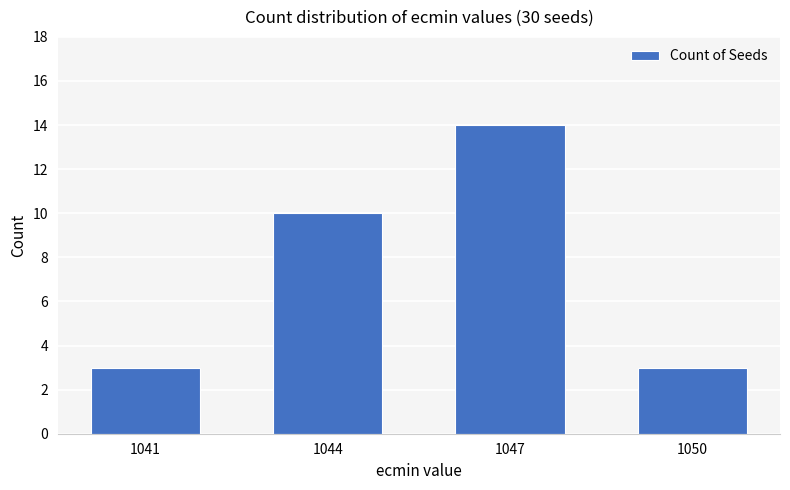

Between 1041 and 1047, which is larger?

1047